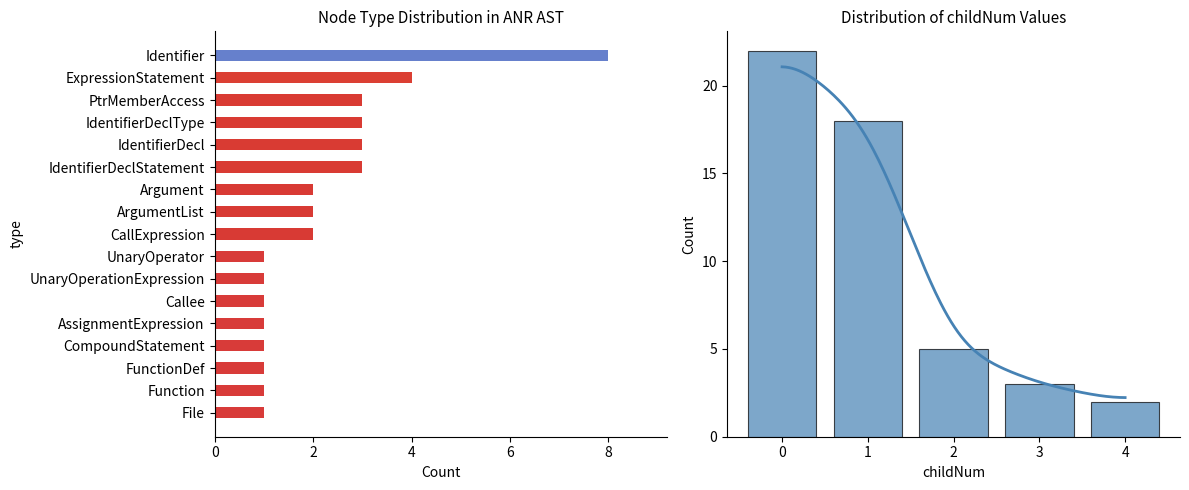

What is the difference between the maximum and minimum values?

20